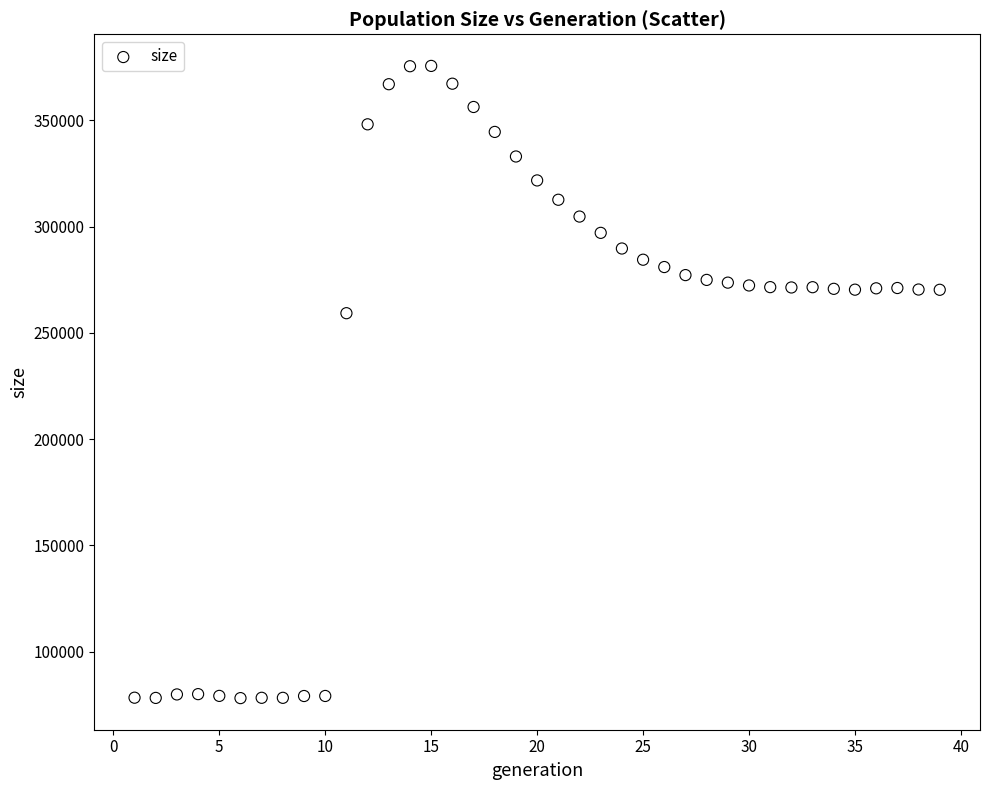

What is the range of X values (max minus min)?

38